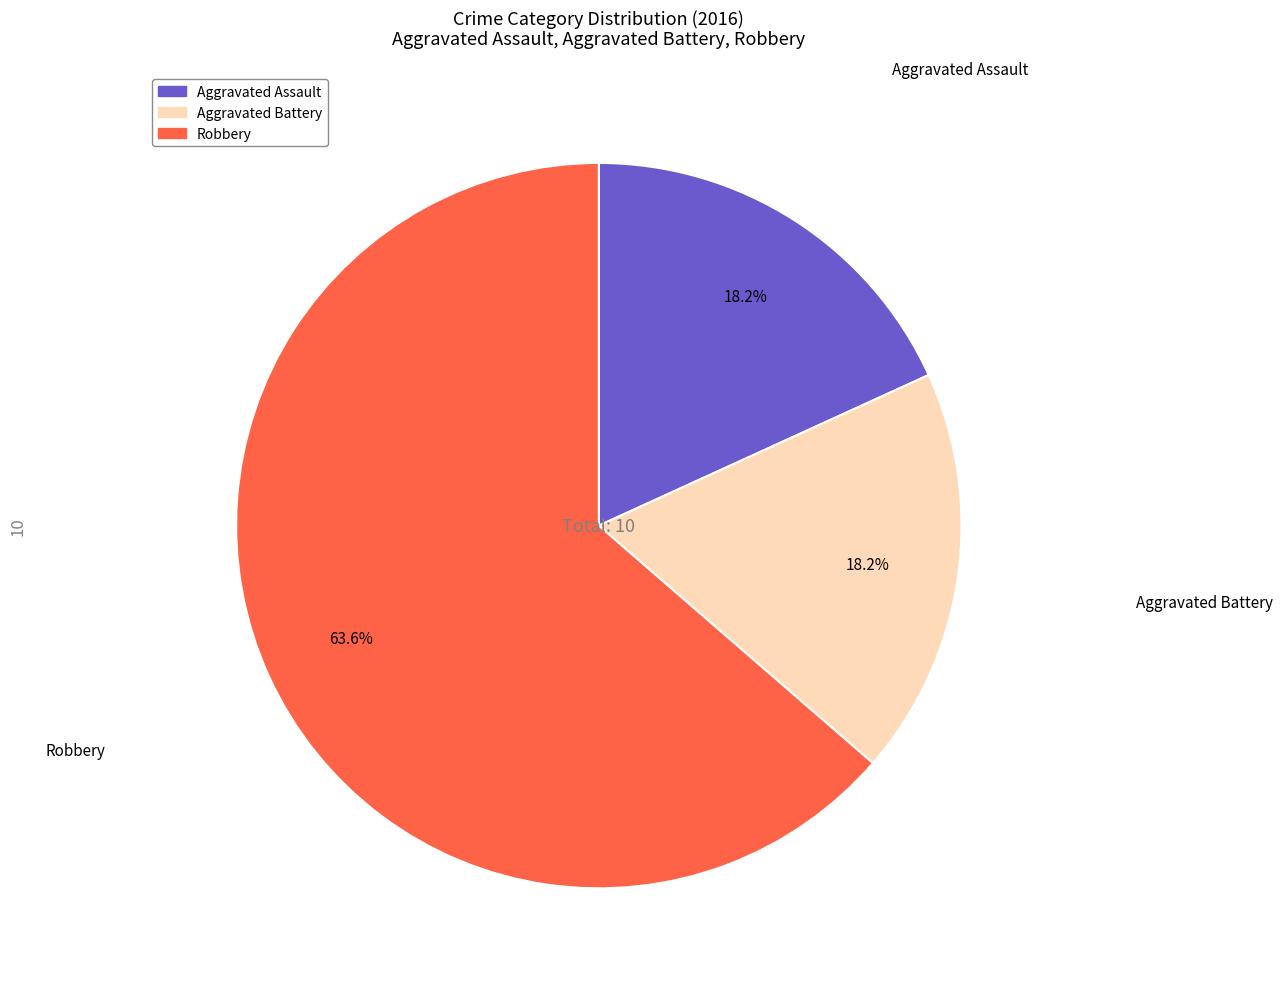

Does Robbery account for over 50% of the chart?

Yes